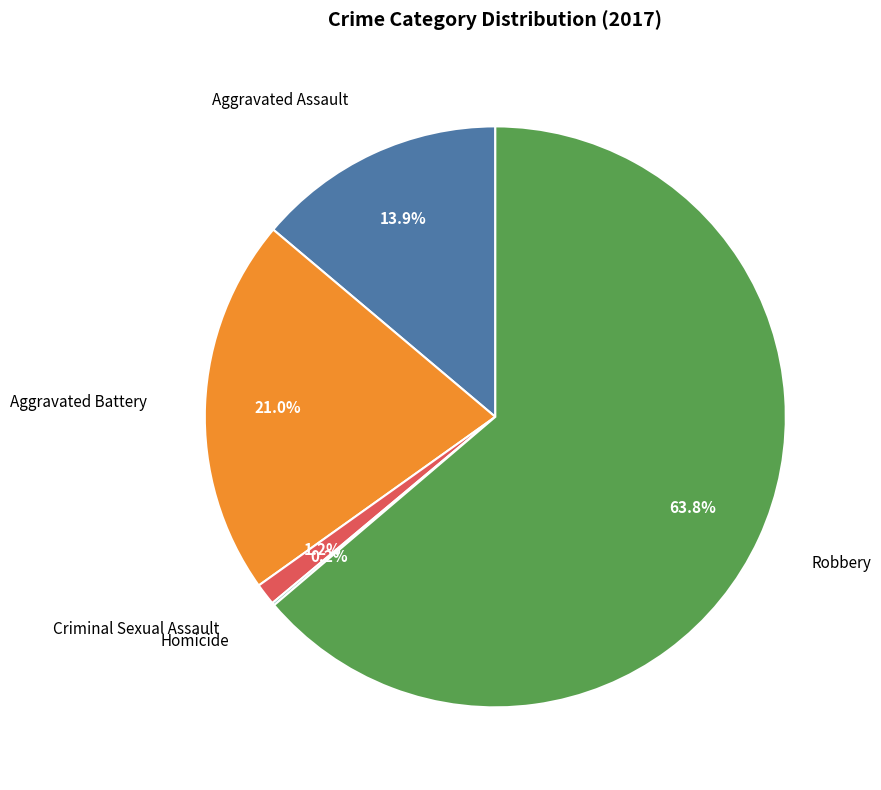

Does any single category account for the majority?

Yes